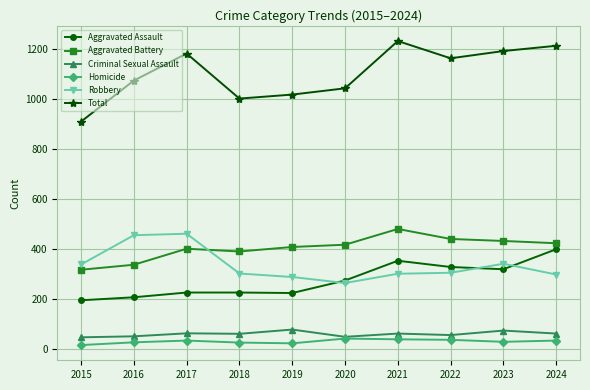

At how many categories does at least one series exceed 819?

10